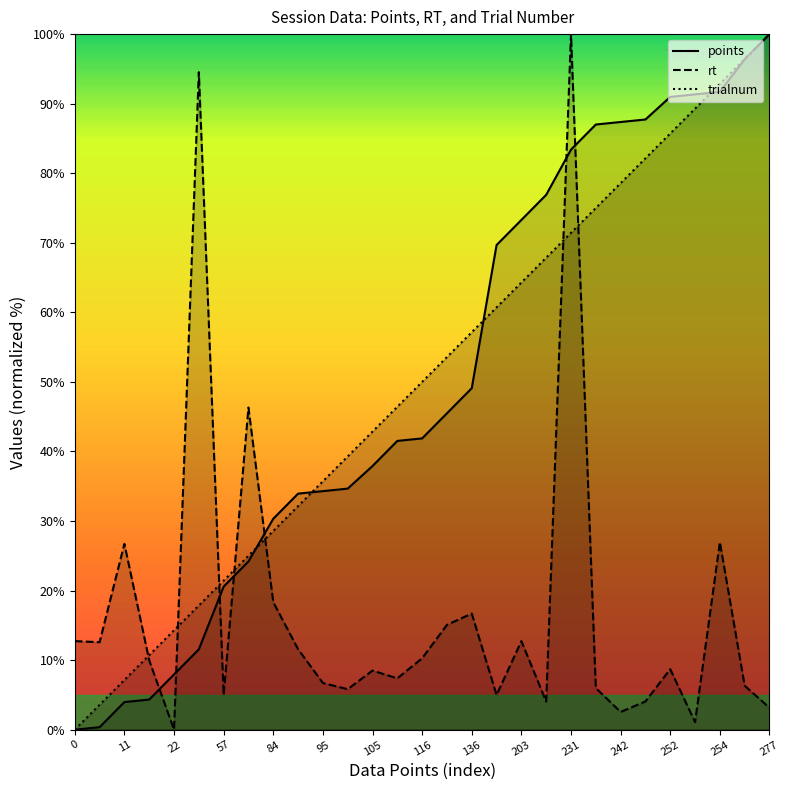

True or false: rt and points cross at least once.

True